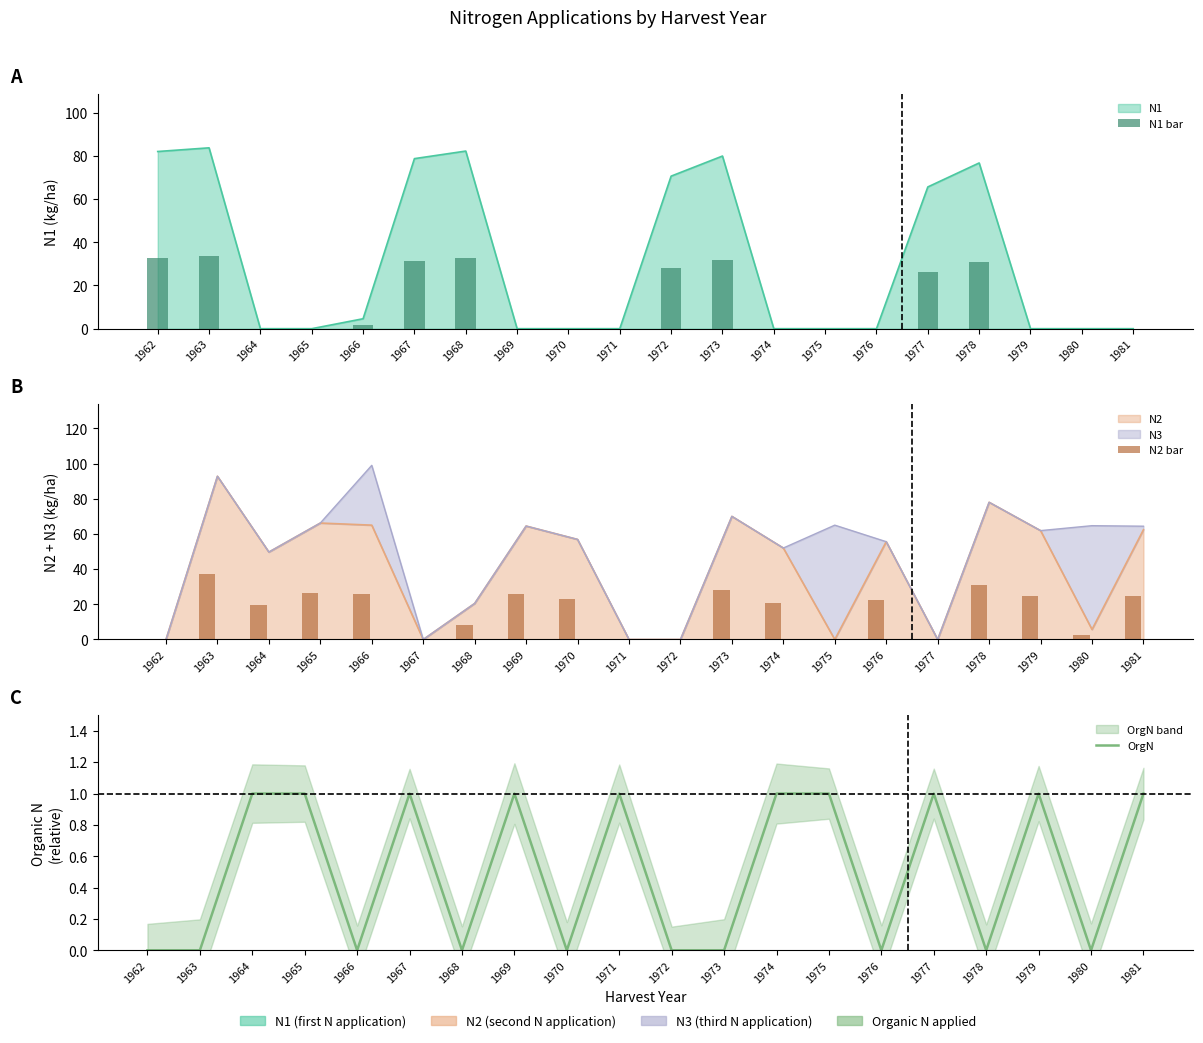

True or false: N2 bar has a value of 10.8 at 1965.

False